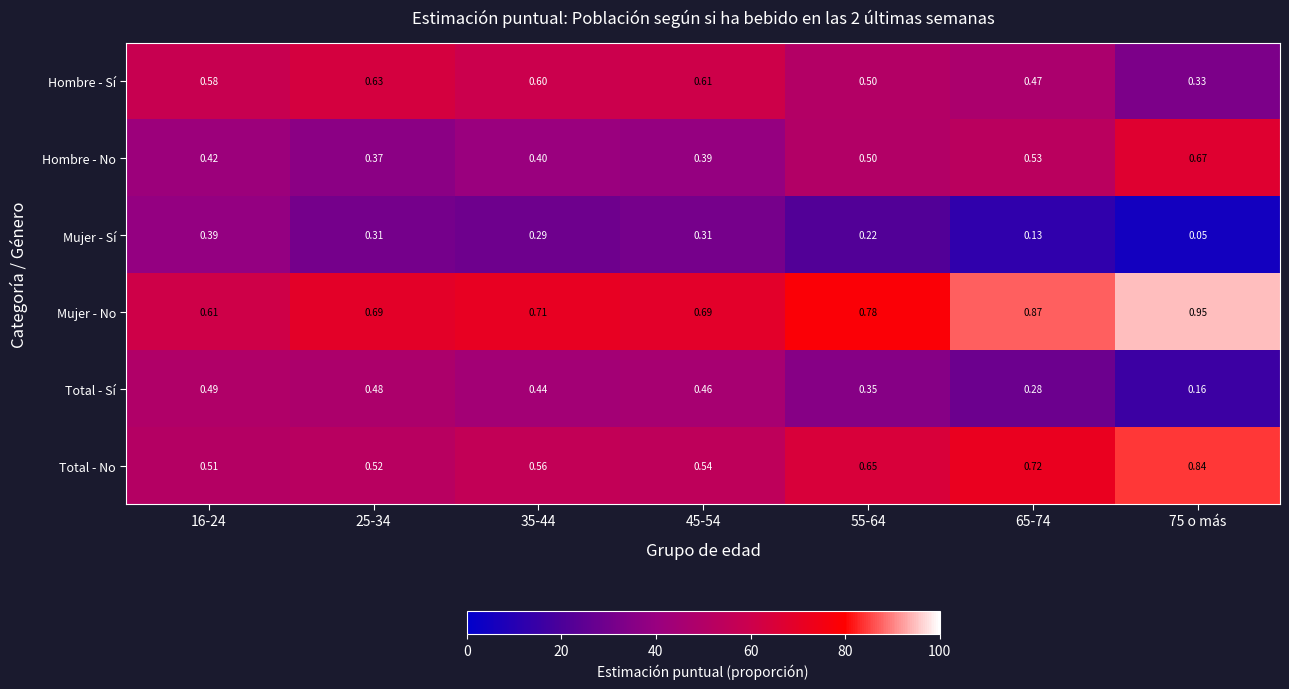

At 16-24, list the series in order from smallest to largest.

Mujer - Sí, Hombre - No, Total - Sí, Total - No, Hombre - Sí, Mujer - No